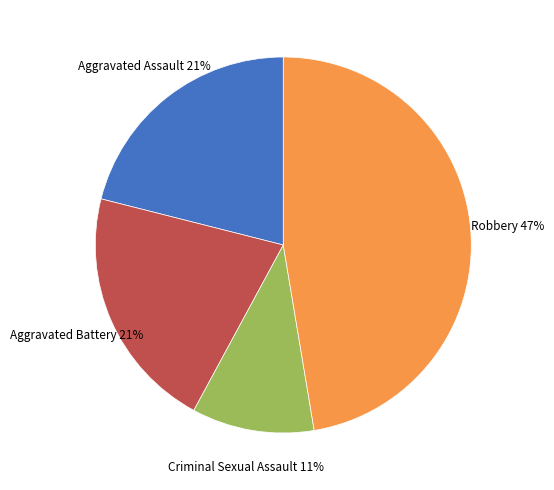

Is there any slice that represents more than half of the pie?

No